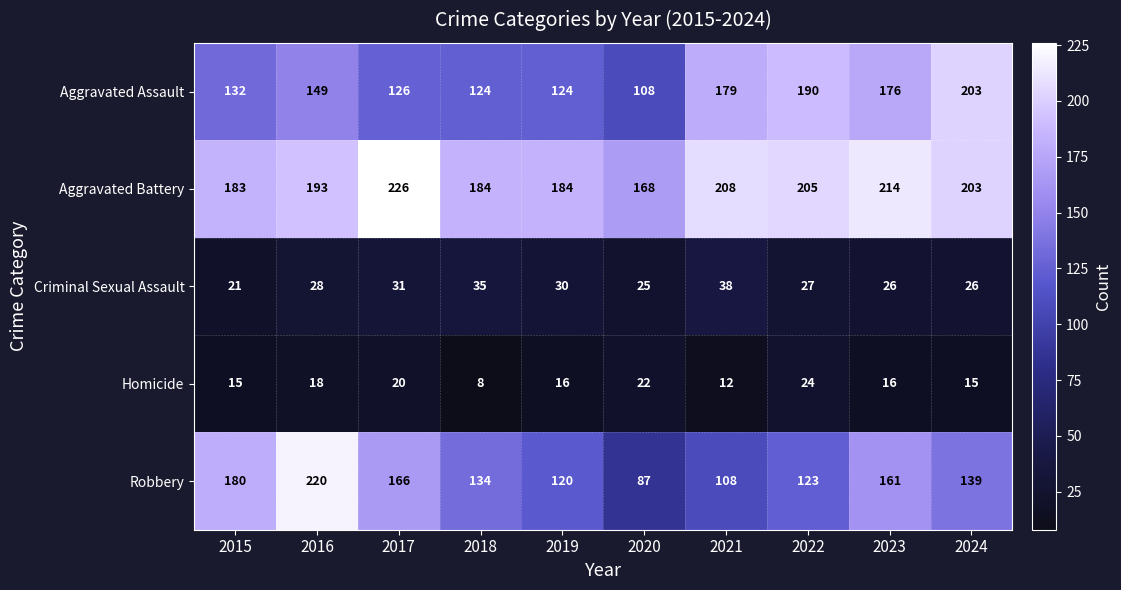

At how many categories does at least one series exceed 175?

9